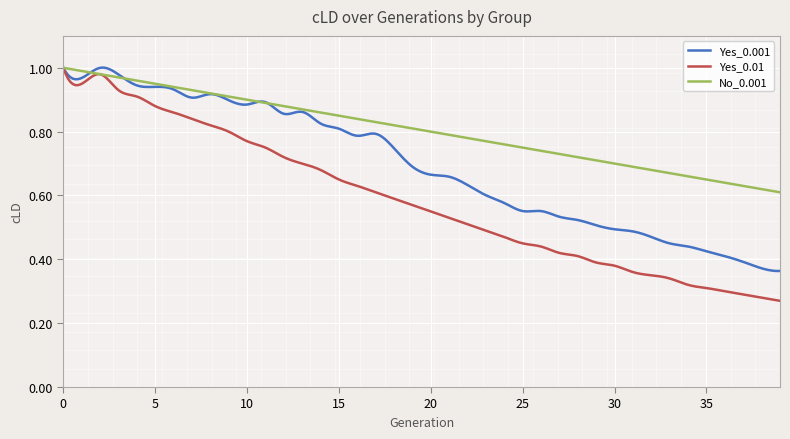

Rank the series by their average value, from highest to lowest.

No_0.001, Yes_0.001, Yes_0.01